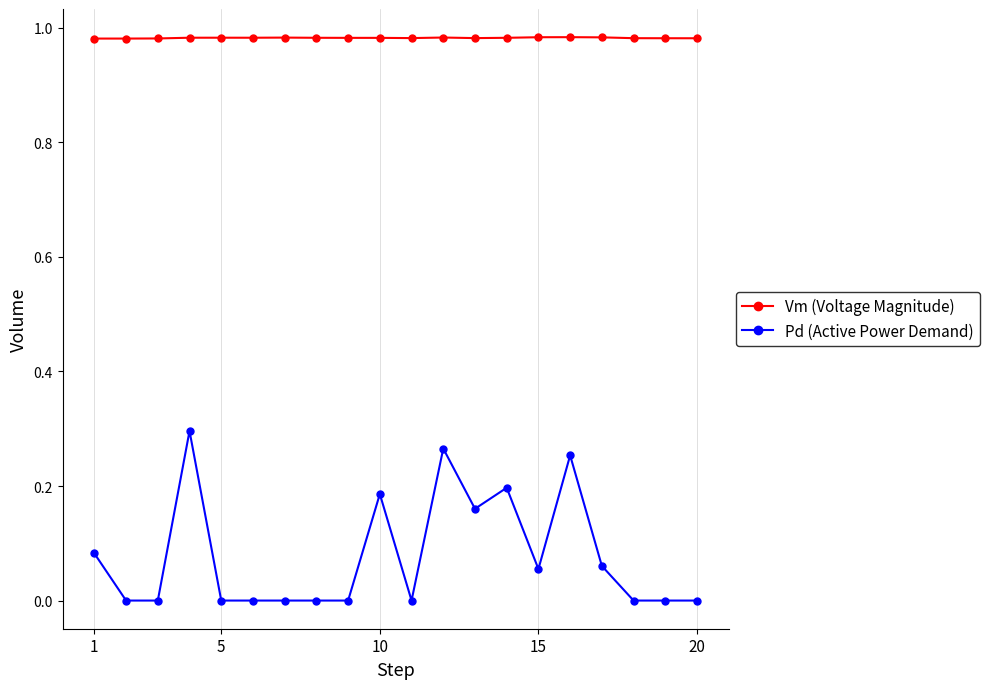

True or false: Pd (Active Power Demand) and Vm (Voltage Magnitude) intersect in this chart.

False